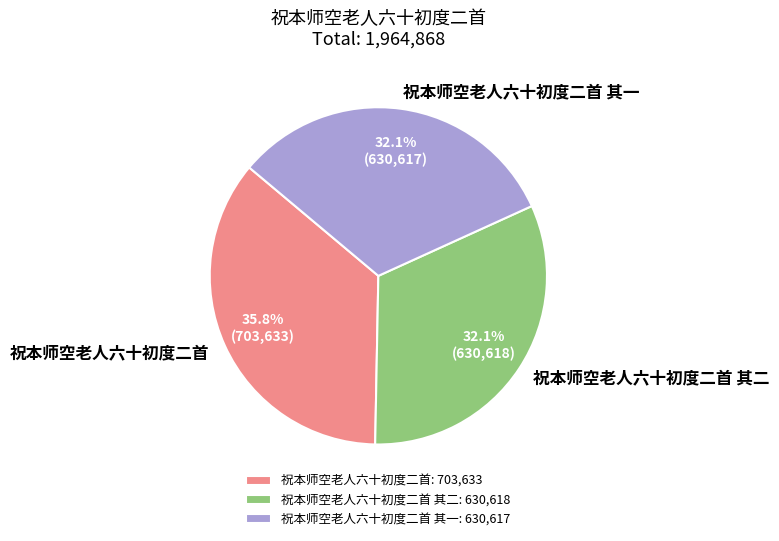

What percentage is NOT represented by 祝本师空老人六十初度二首 其二?

67.9%